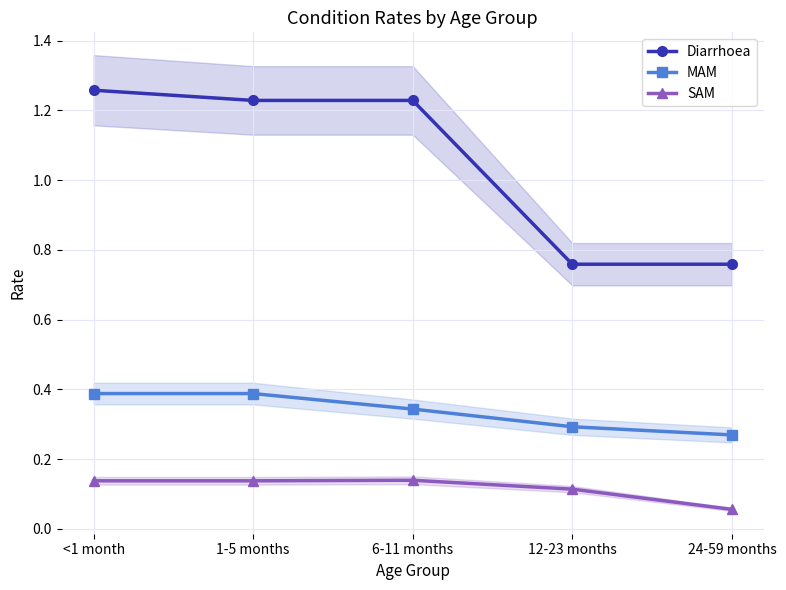

What is the total value across all series at 6-11 months?

1.7